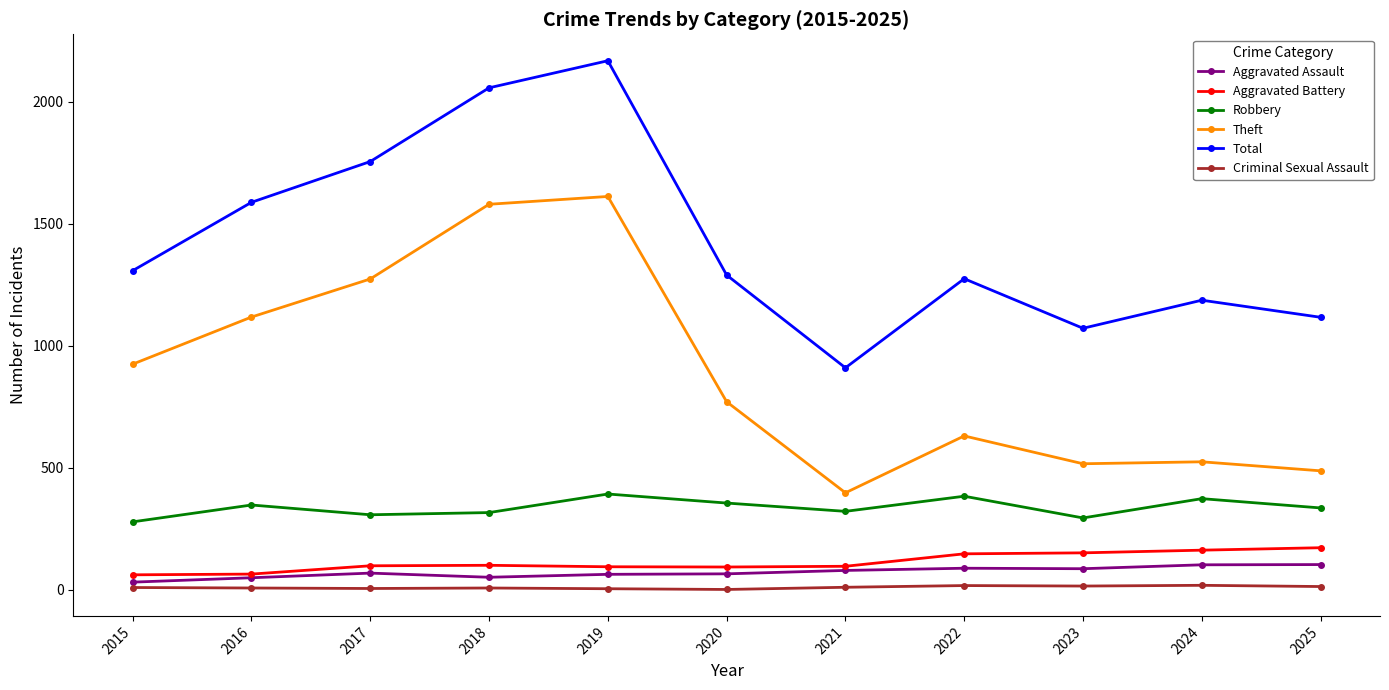

The value of Robbery at 2019 is 554. True or false?

False